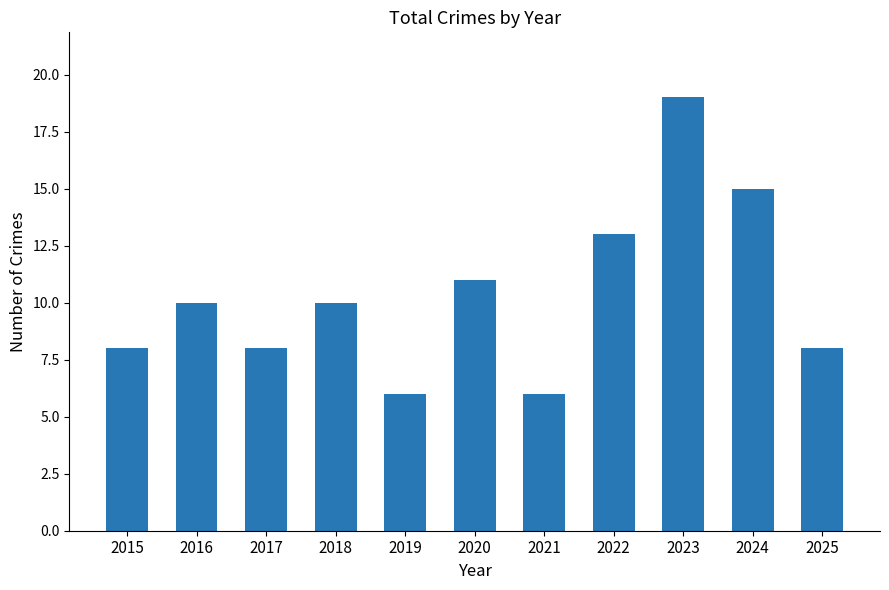

What is the value of the 2nd bar from the left?

10